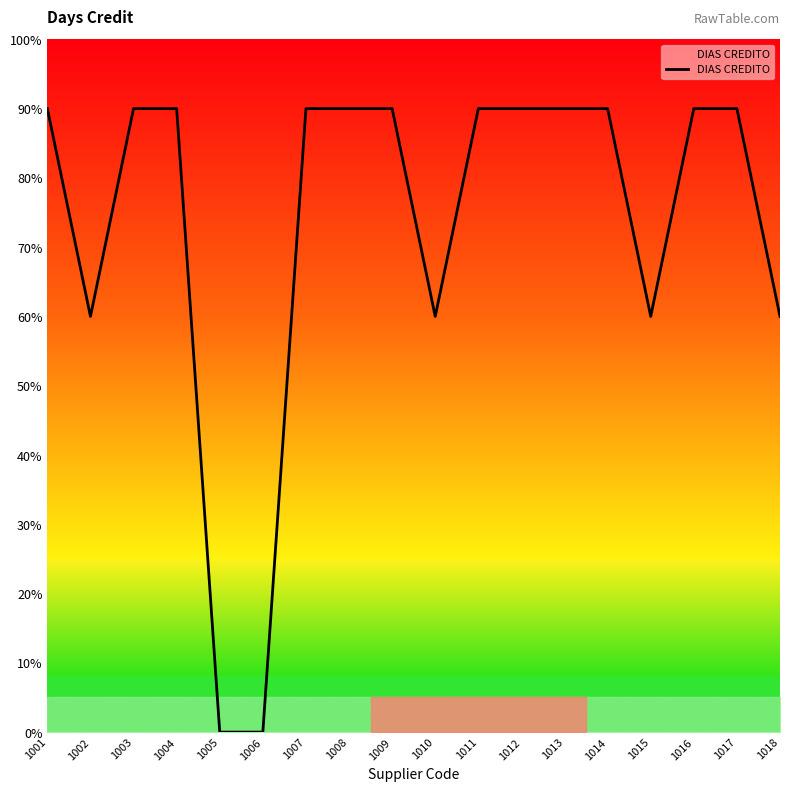

Read the value at 1013, to the nearest 5.

90